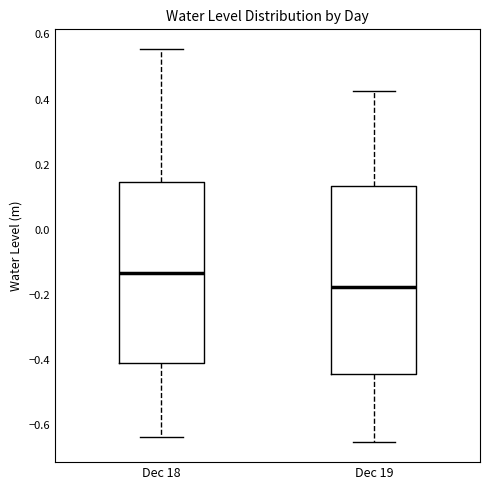

Reading left to right, transcribe this box plot: for each box, give where its median line is, the range the box spans, and where its two whiskers end, as read against the y-axis. The values are not printed on the chart, so give them approximately, as read against the axis.

Dec 18: median -0.14, box -0.40 to 0.14, whiskers -0.64 to 0.56
Dec 19: median -0.18, box -0.44 to 0.14, whiskers -0.66 to 0.42